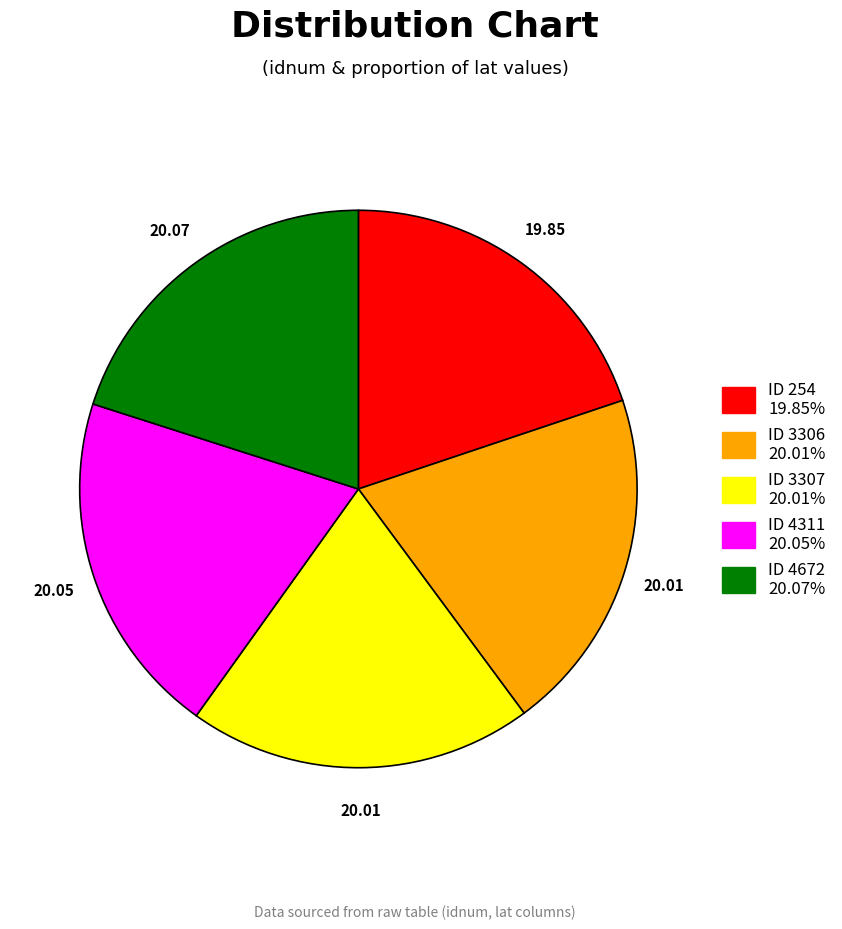

Does any single category account for the majority?

No